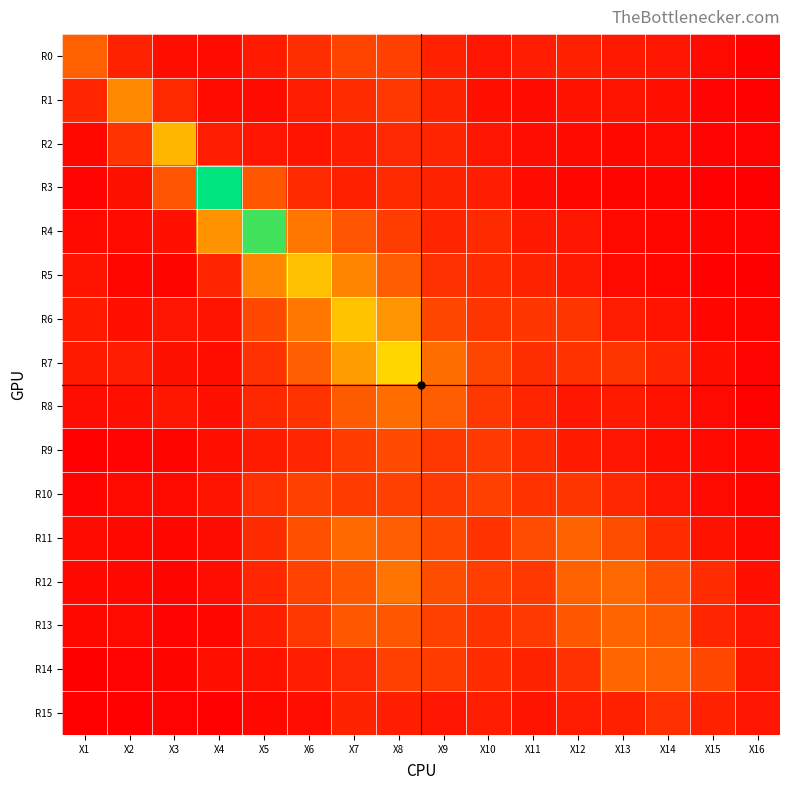

At which category is the sum across all series the highest?

X8